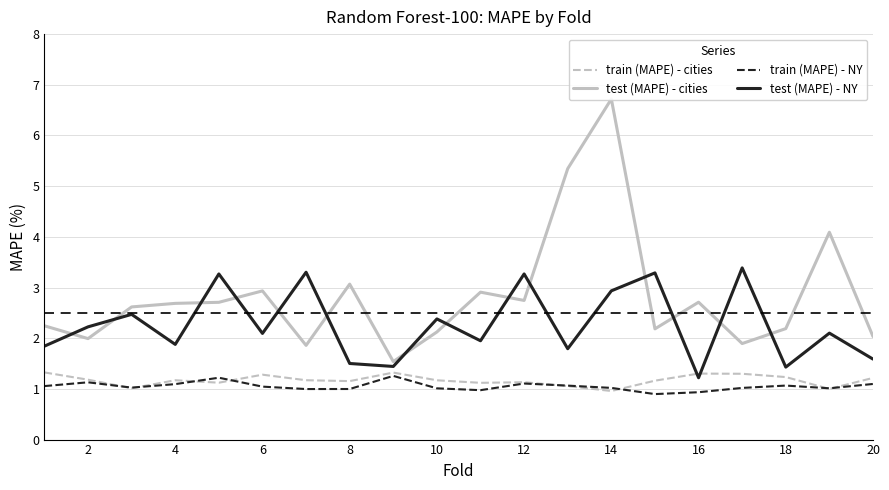

The value of train (MAPE) - cities at 4 is 1.2. True or false?

True